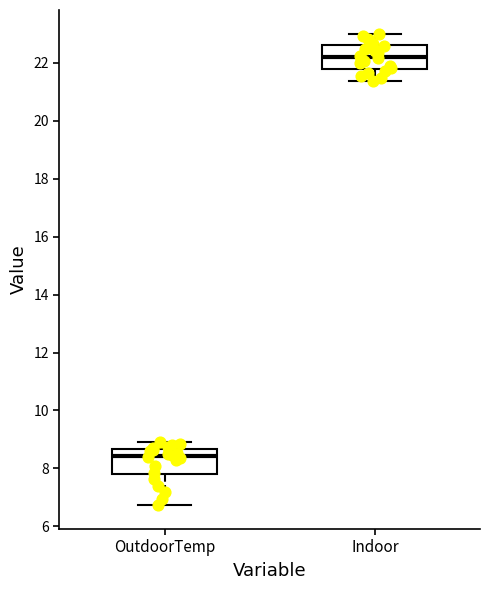

Where is the lower edge of the box for OutdoorTemp on the y-axis? The values are not printed on the chart, so give them approximately, as read against the axis.

7.8